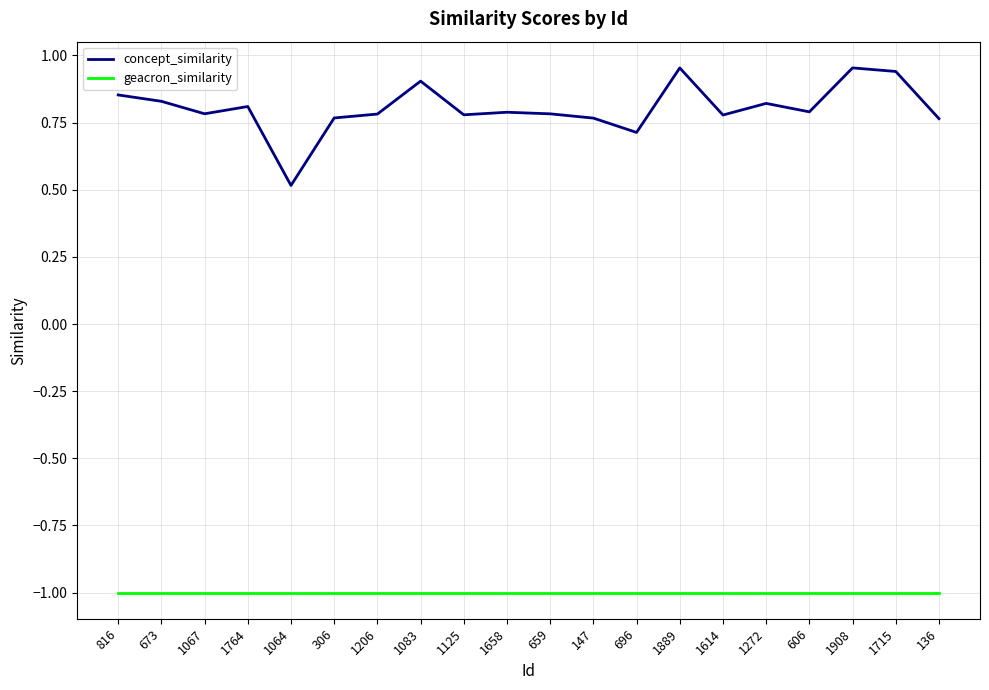

What is the total value across all series at 1064?

-0.5